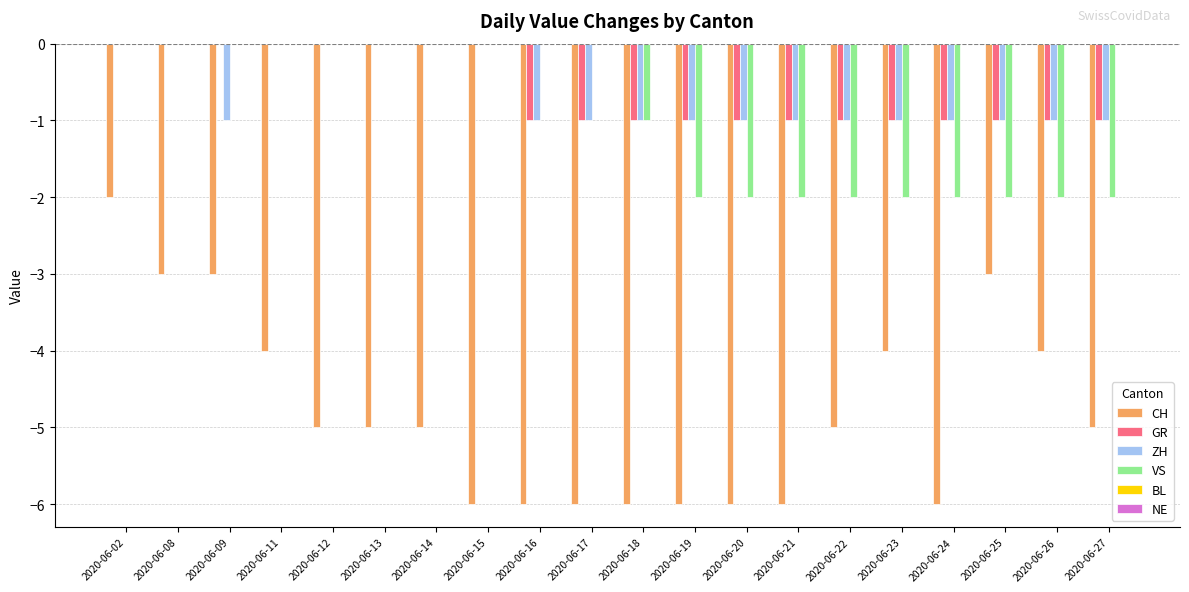

The value of ZH at 2020-06-24 is -1. True or false?

True